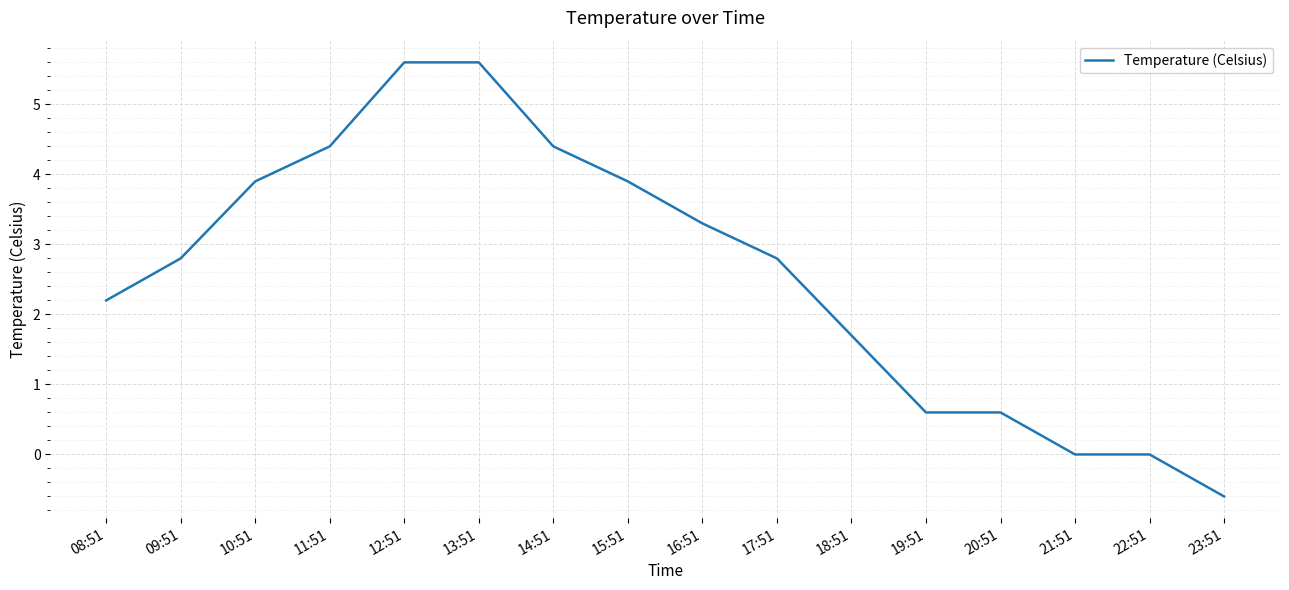

At which category does the chart reach its minimum across all series?

23:51